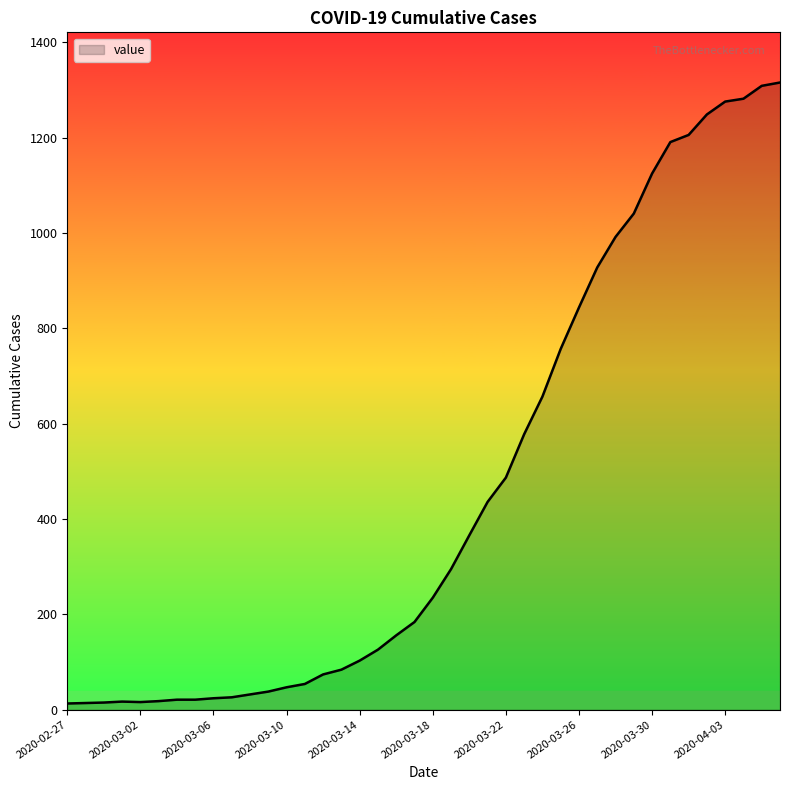

What is the greatest value displayed?

1316